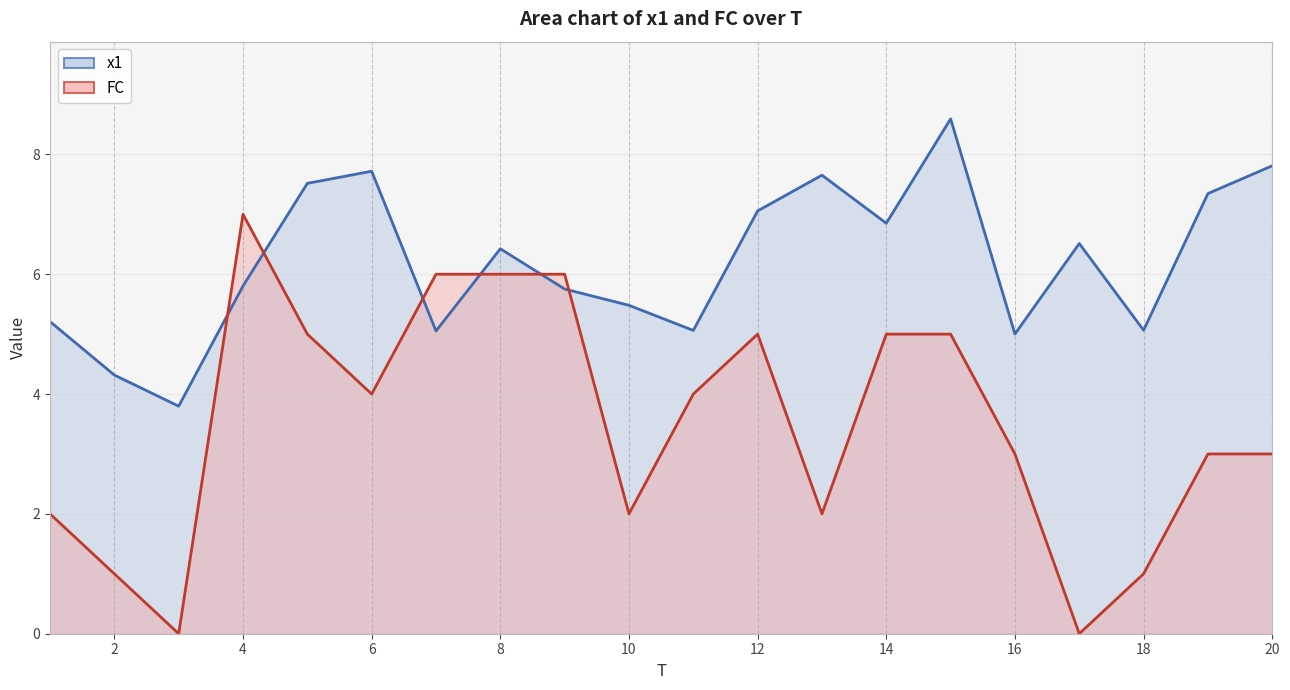

Does the chart display data point markers on the line(s)?

No